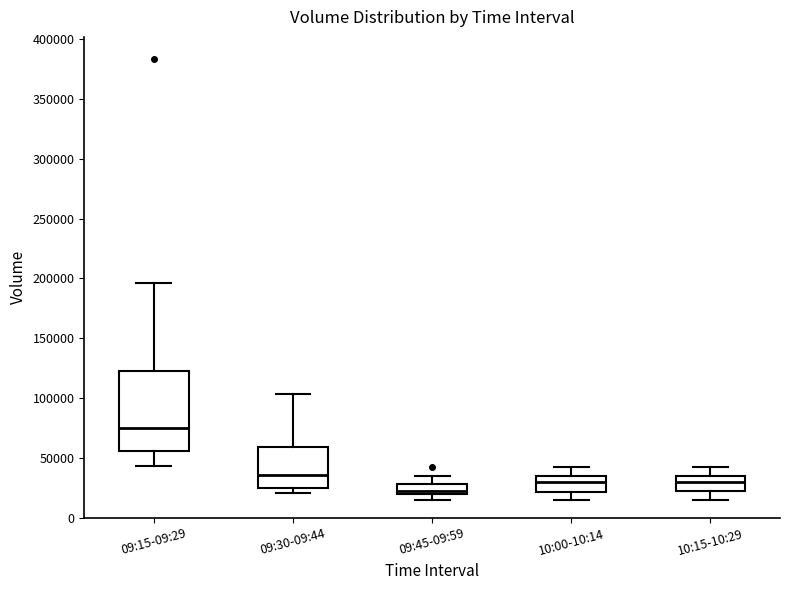

Which box's median line is the lowest?

09:45-09:59